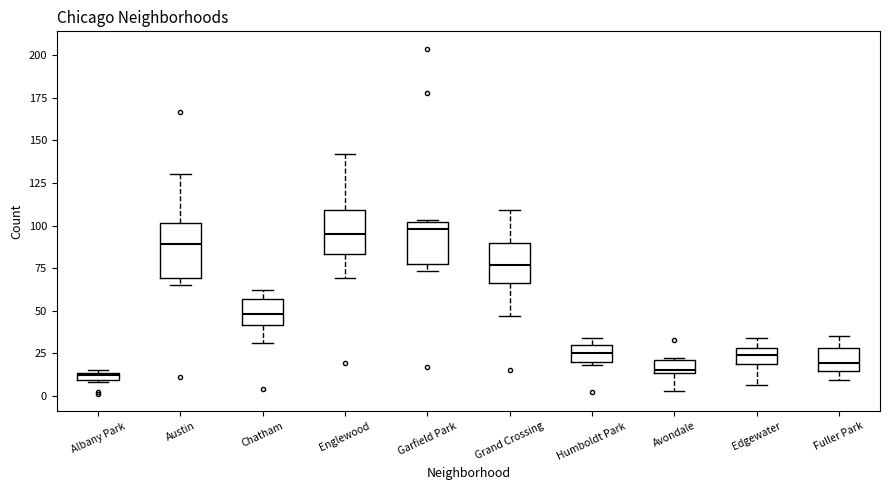

Which box is the tallest, from its lower edge to its upper edge?

Austin